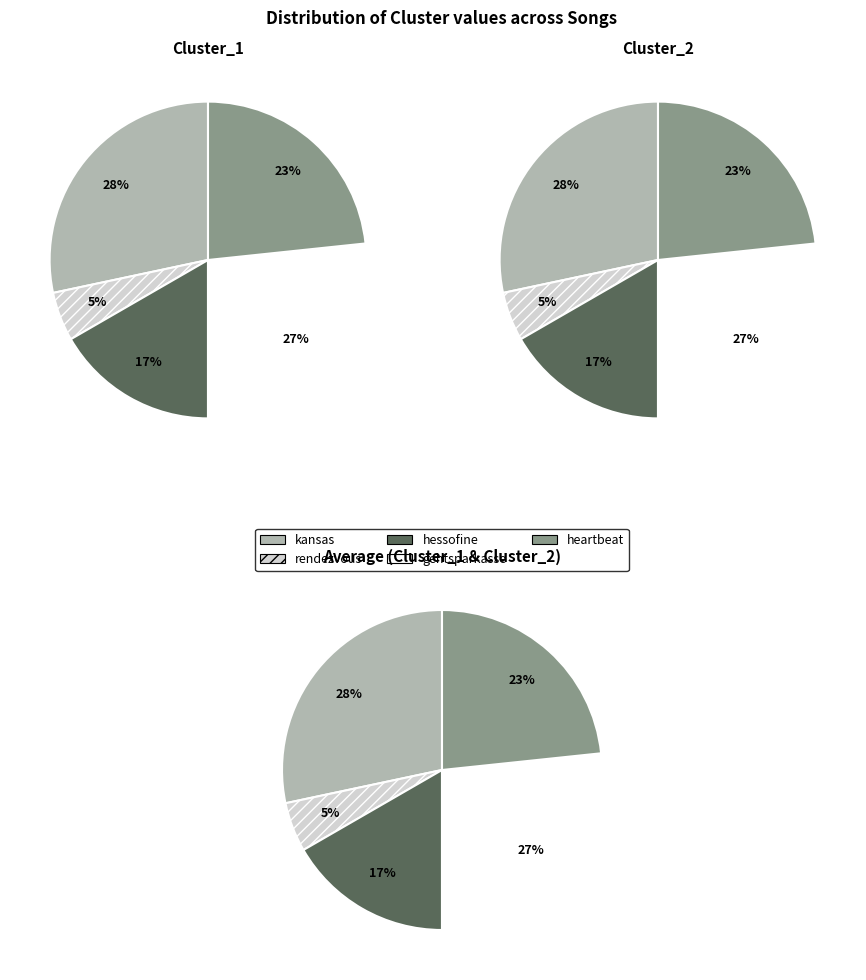

How many segments does this pie chart have?

5